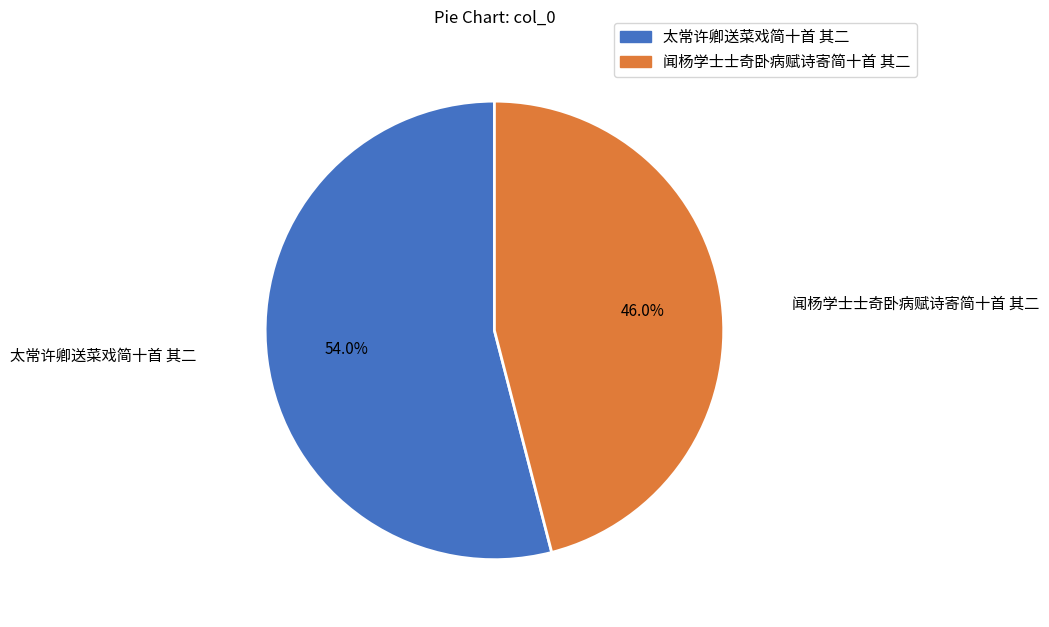

To the nearest percent, what percentage of the pie is 太常许卿送菜戏简十首 其二?

54%